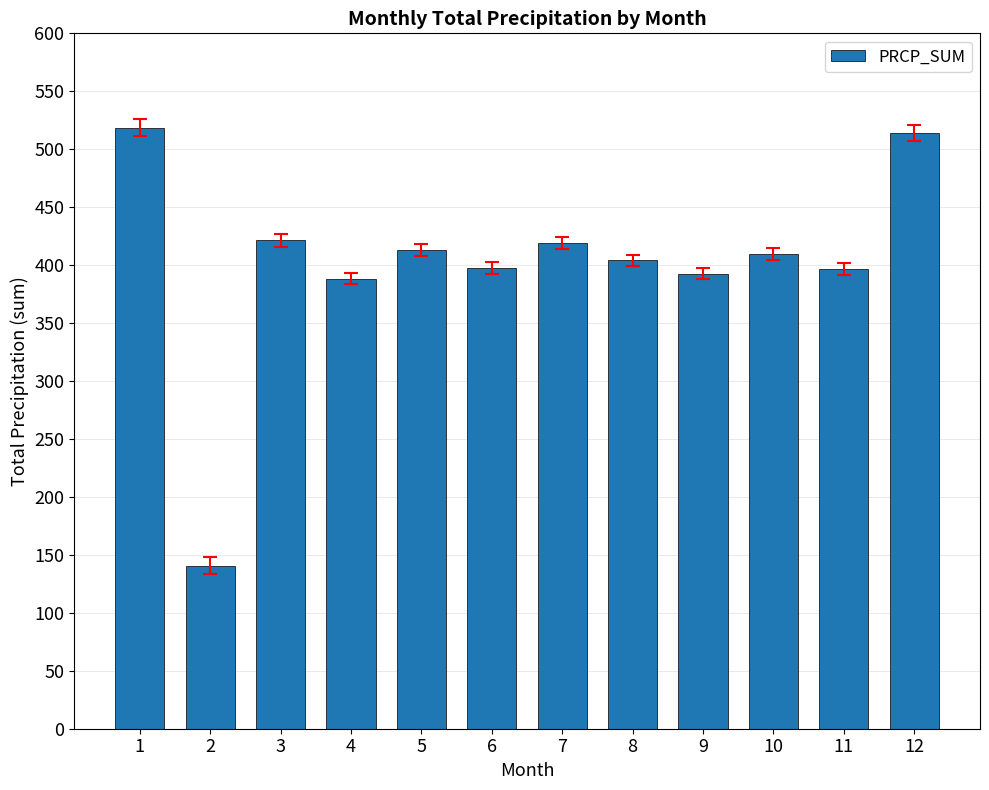

Is it true that the value at 9 is 392.6?

True